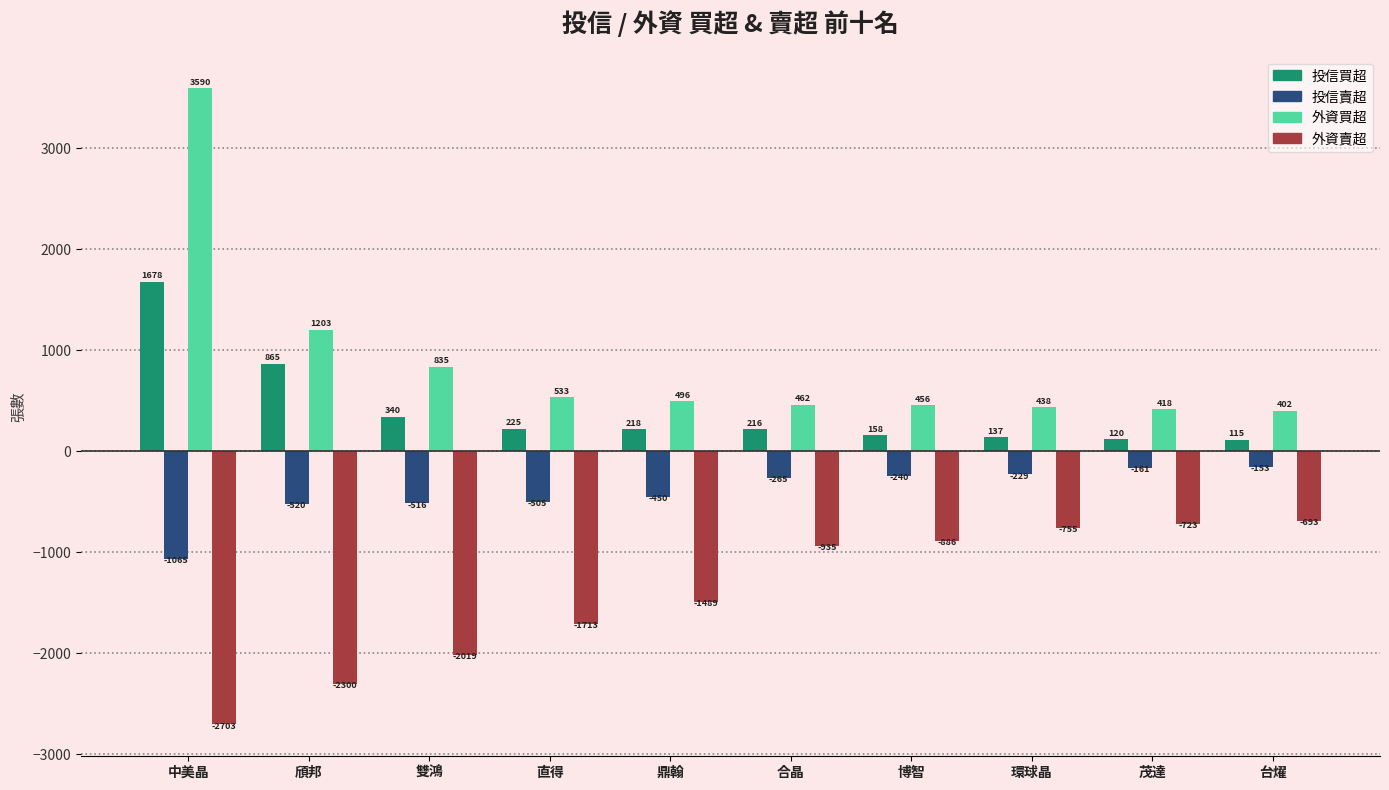

At which category is the sum across all series the highest?

中美晶